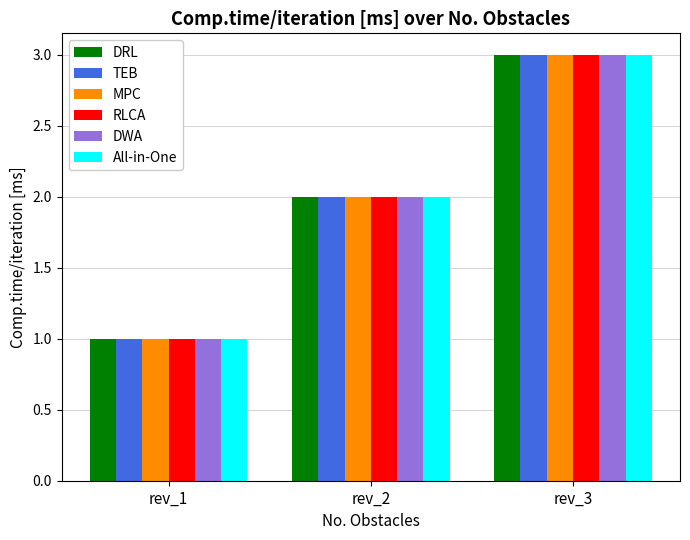

How many data points in MPC are less than 2?

1